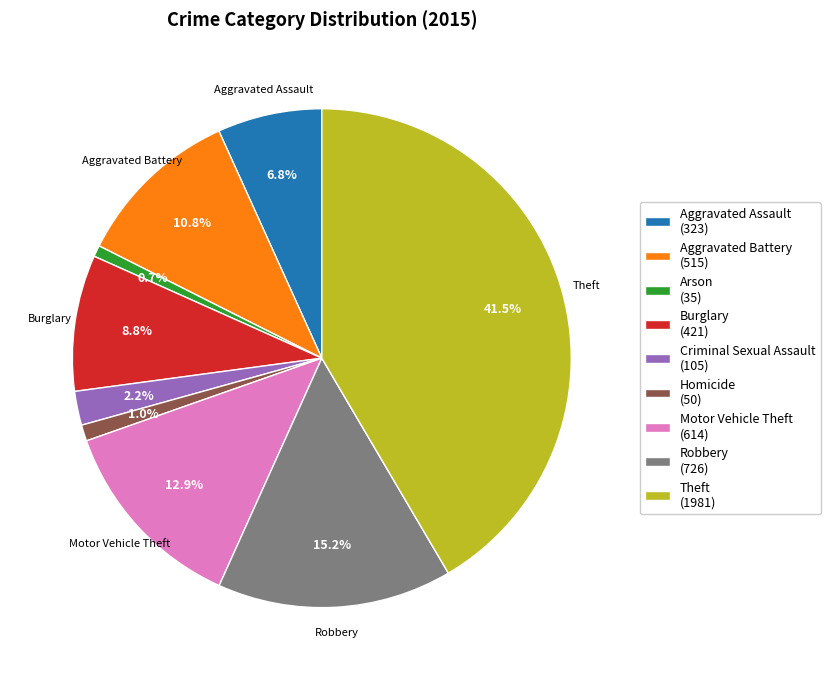

Is Motor Vehicle Theft (614) the majority of the pie?

No